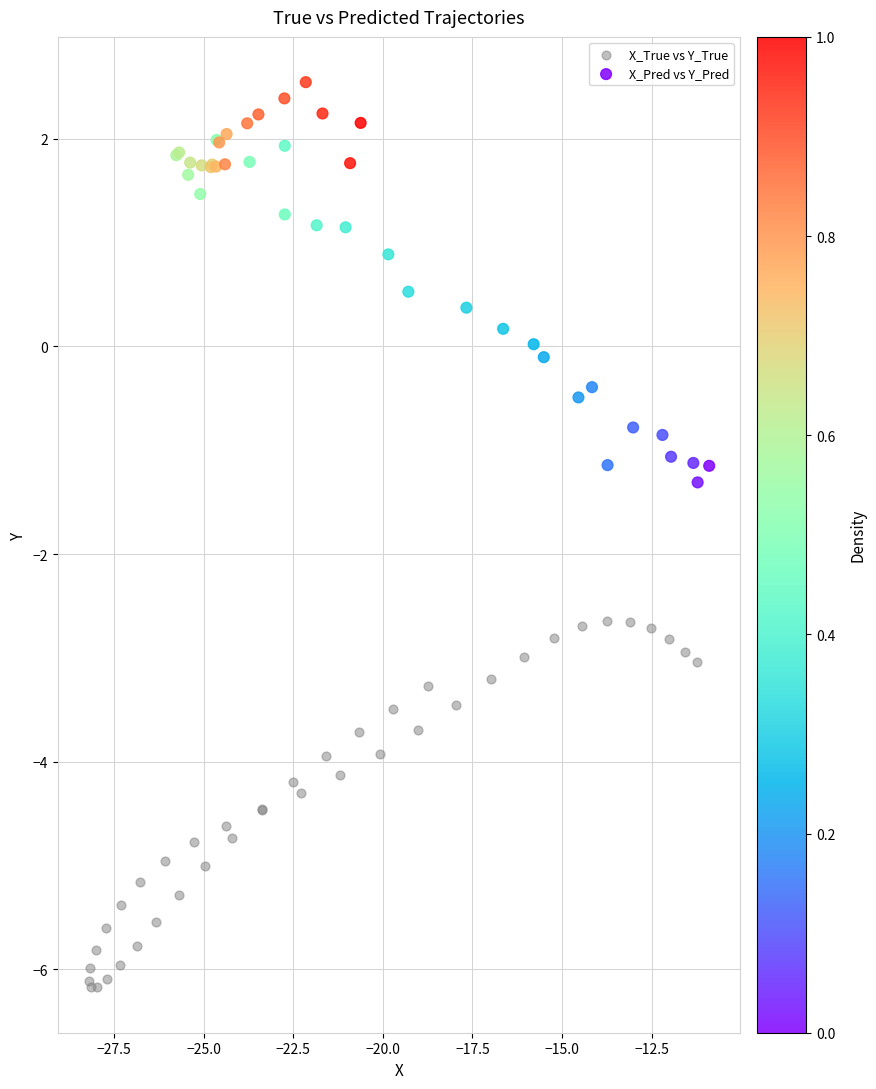

Which series contains the lowest Y value?

X_True vs Y_True